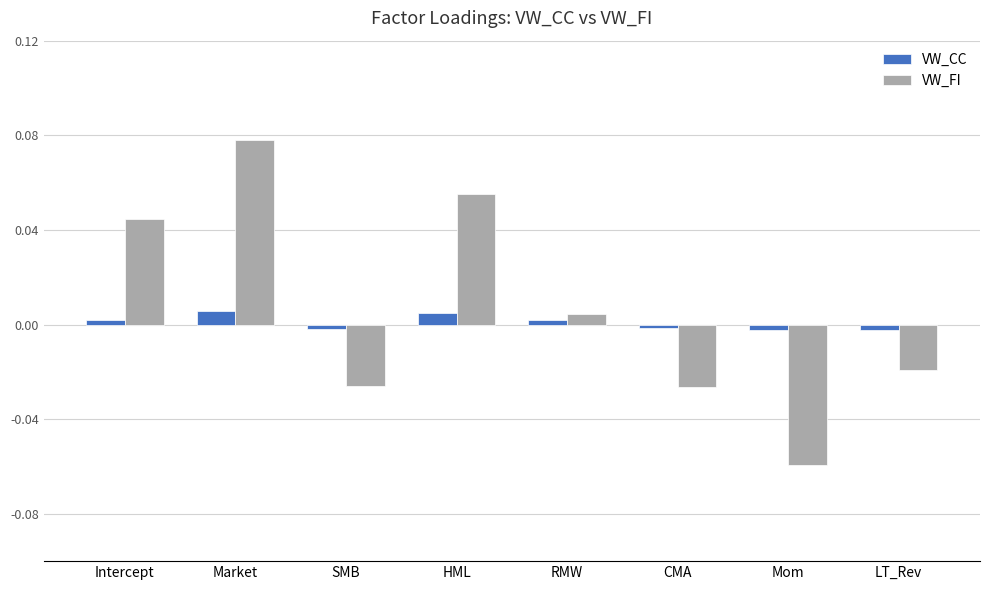

Which series has the largest range (max minus min)?

VW_FI